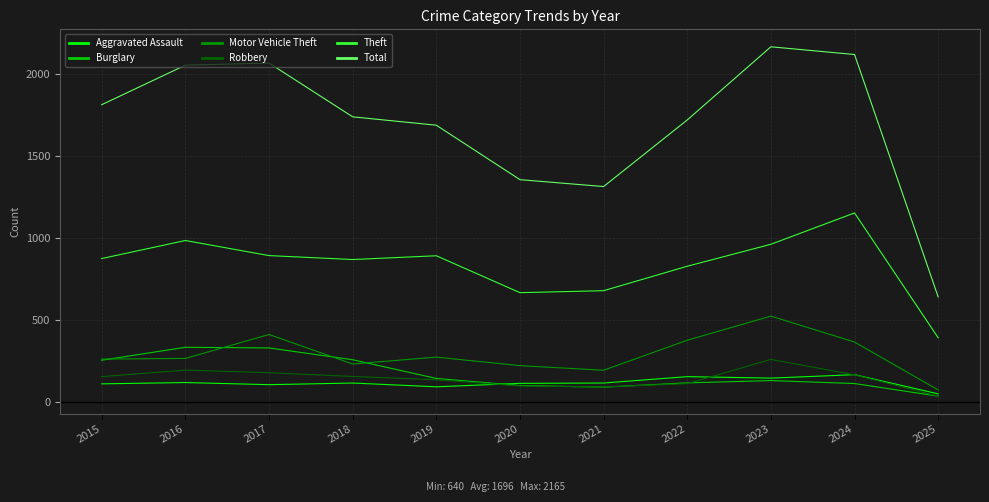

Which category has the highest value across all series?

2023